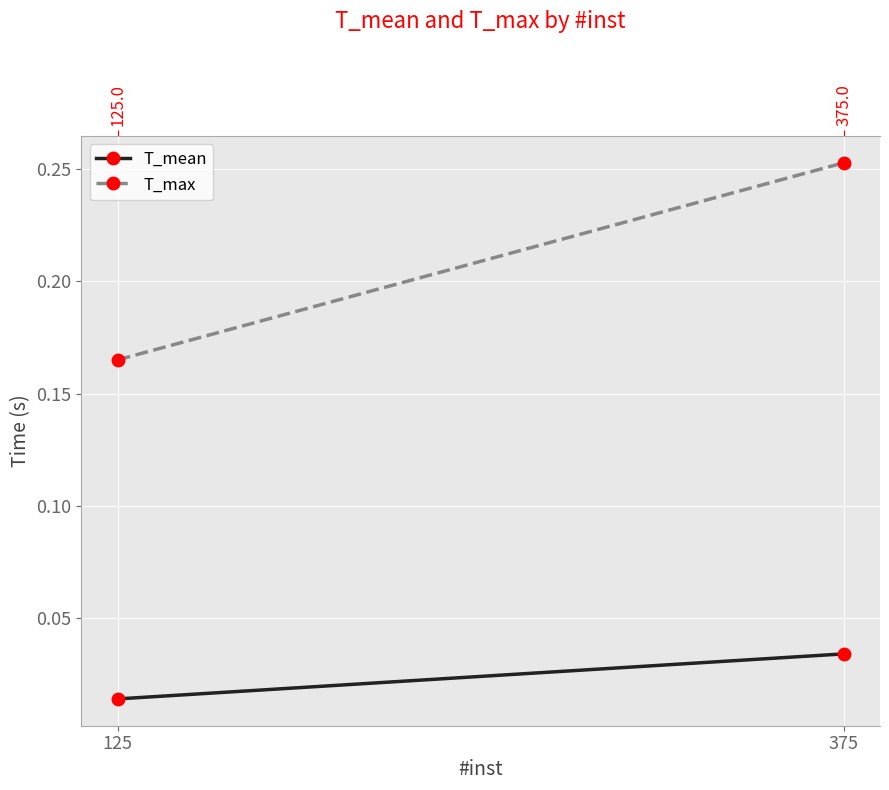

Reading left to right, list all the values displayed in this chart.

T_mean: 125=0.0	375=0.0
T_max: 125=0.2	375=0.3